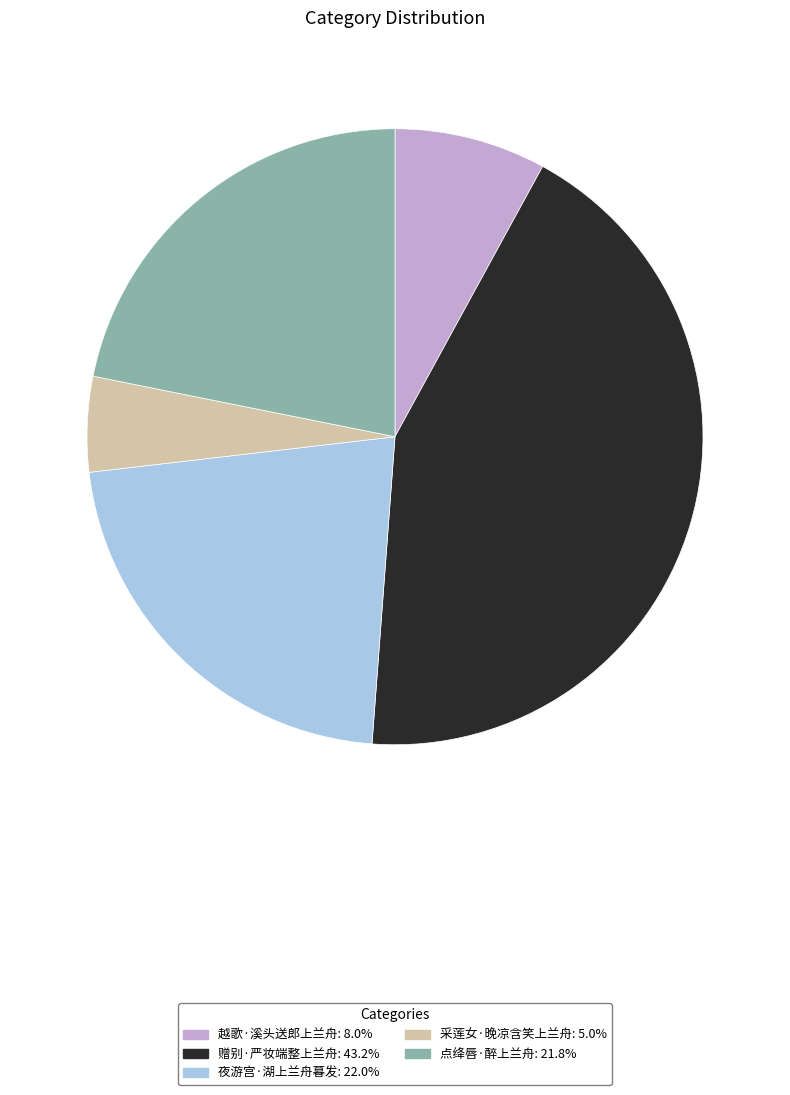

Count the number of slices in the pie.

5